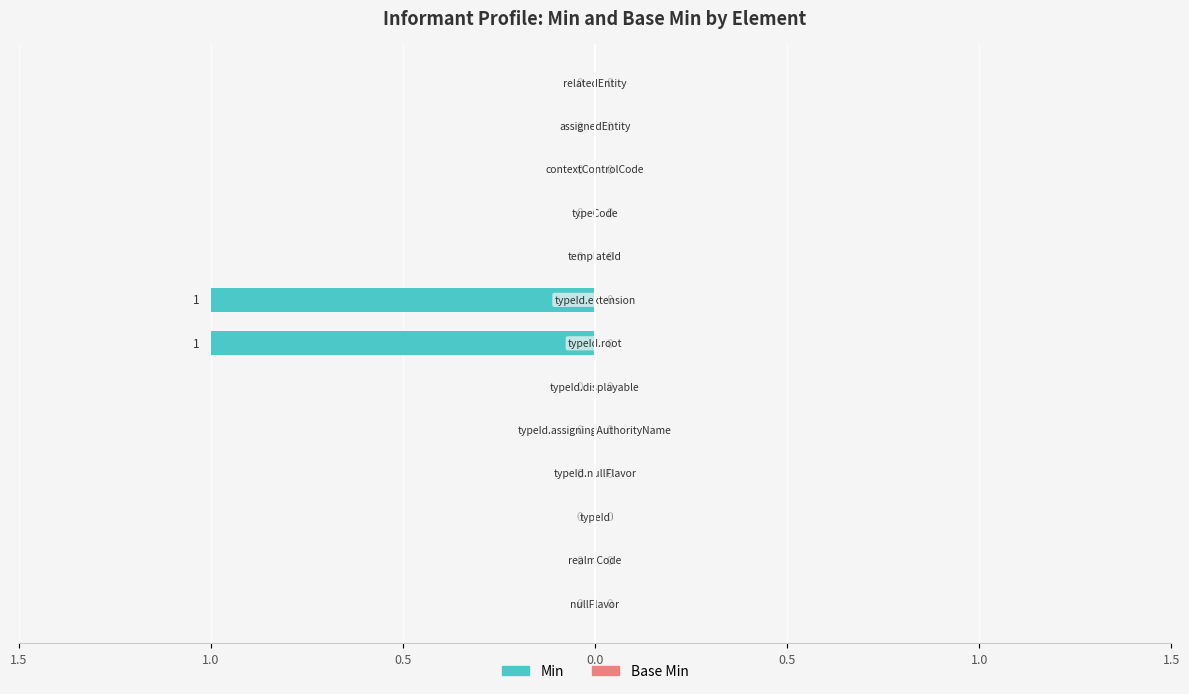

Is the value of Base Min at Informant.typeId.root greater than the value of Min at Informant.typeId.assigningAuthorityName?

No